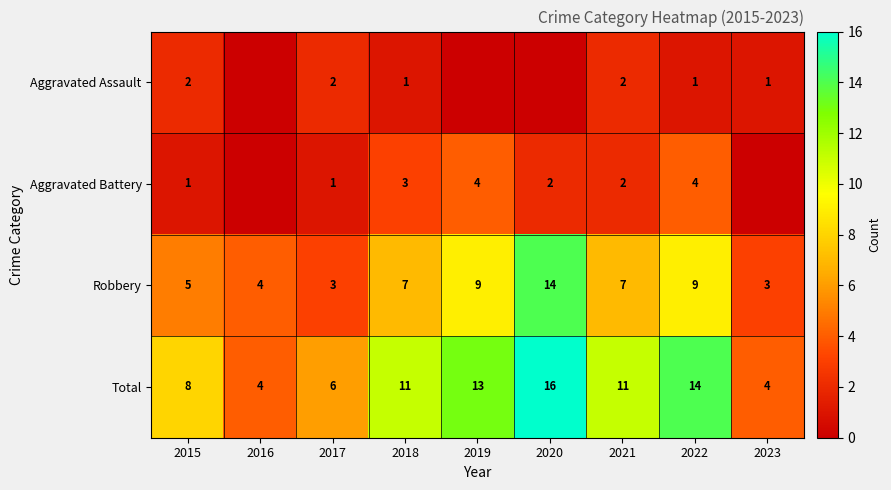

What is the total value across all series at 2023?

8